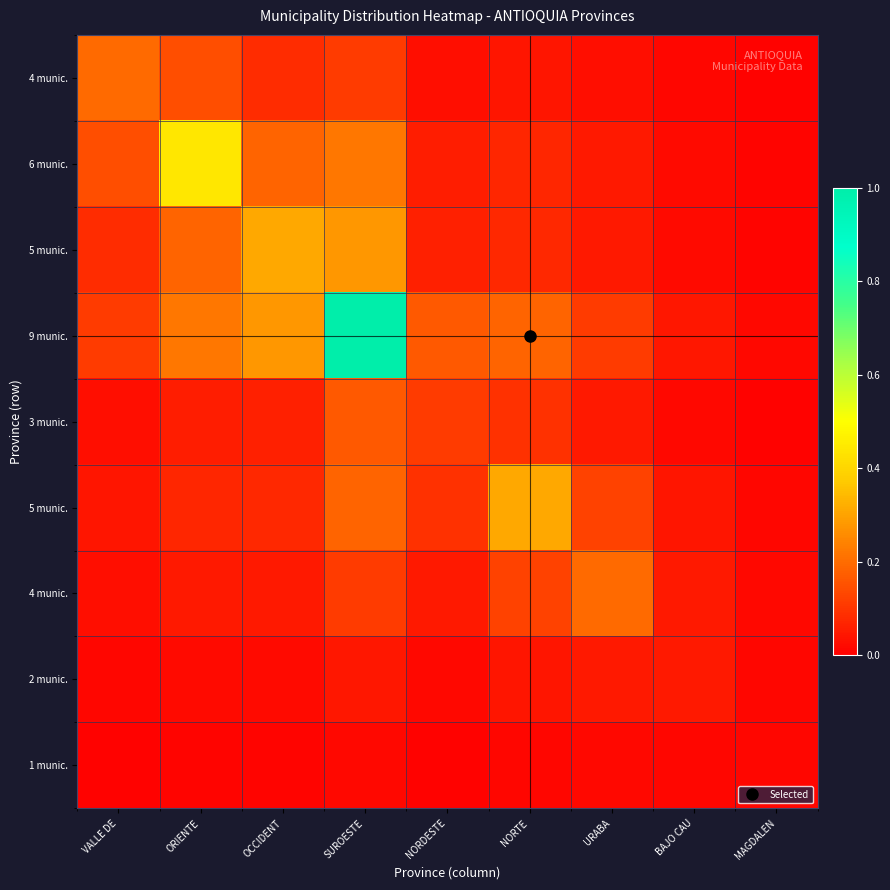

Which has a higher value, BAJO CAU or MAGDALEN?

BAJO CAU